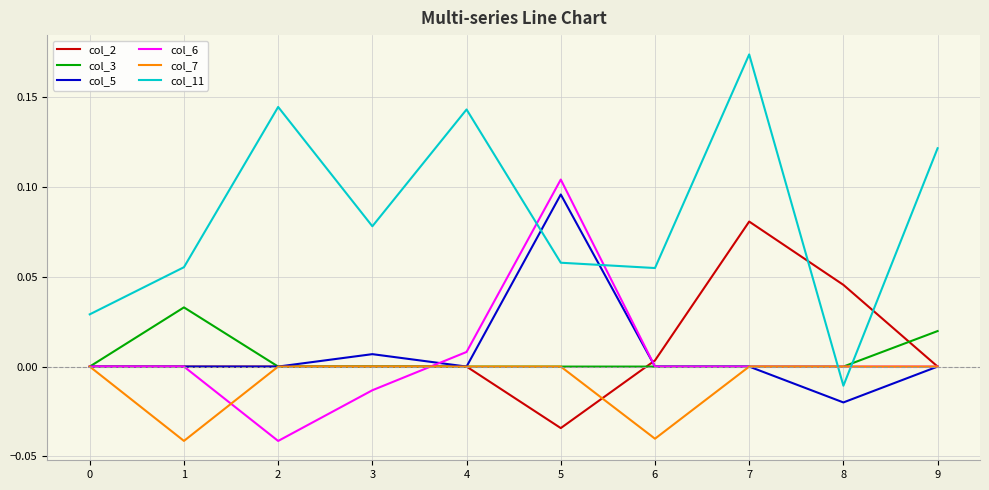

How many col_3 values are between 0 and 1?

10